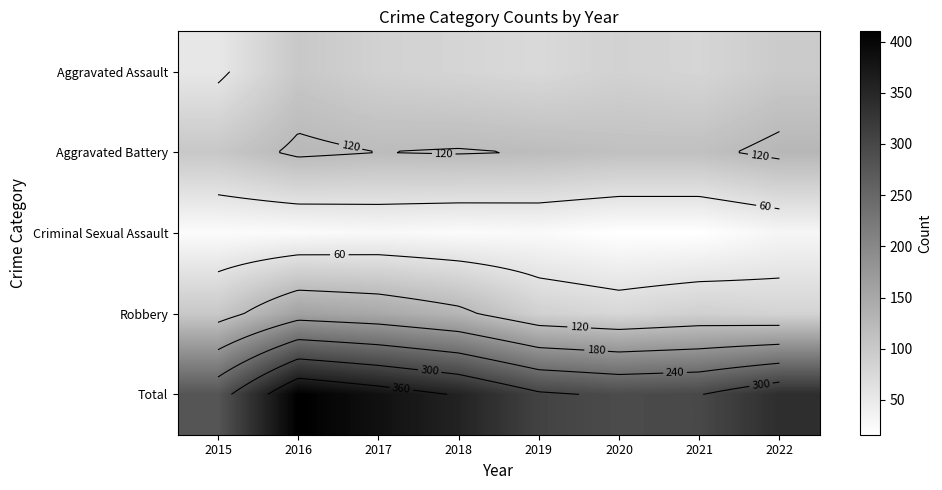

What is the average value of the Aggravated Battery series?

118